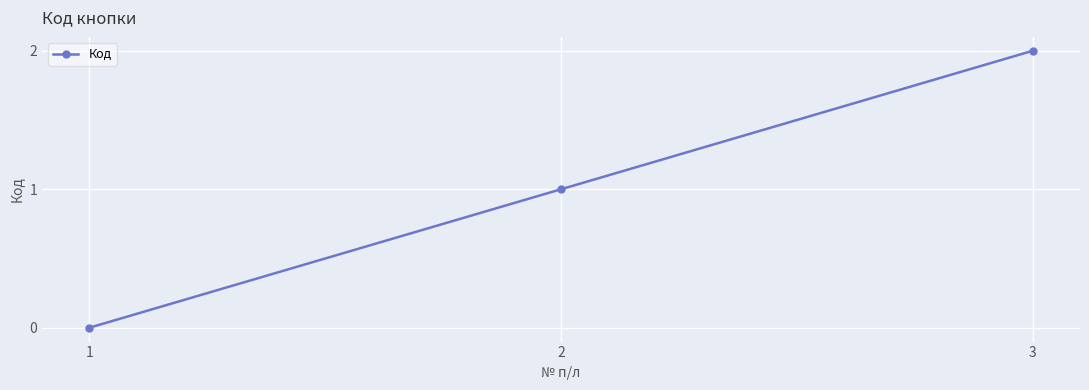

What is the value of the 2nd point from the left?

1